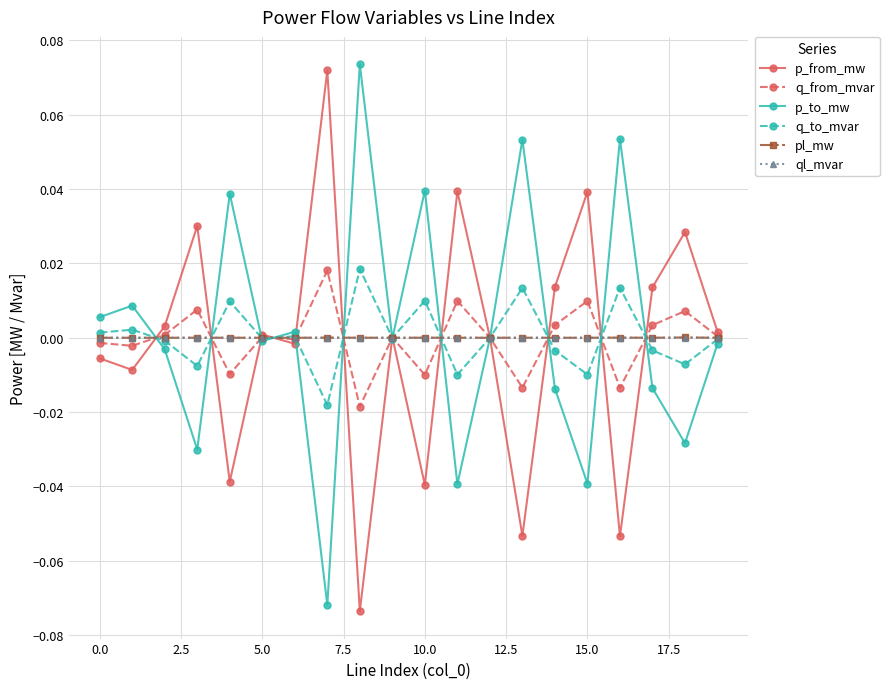

True or false: p_from_mw has more than 2 interior local peaks.

True